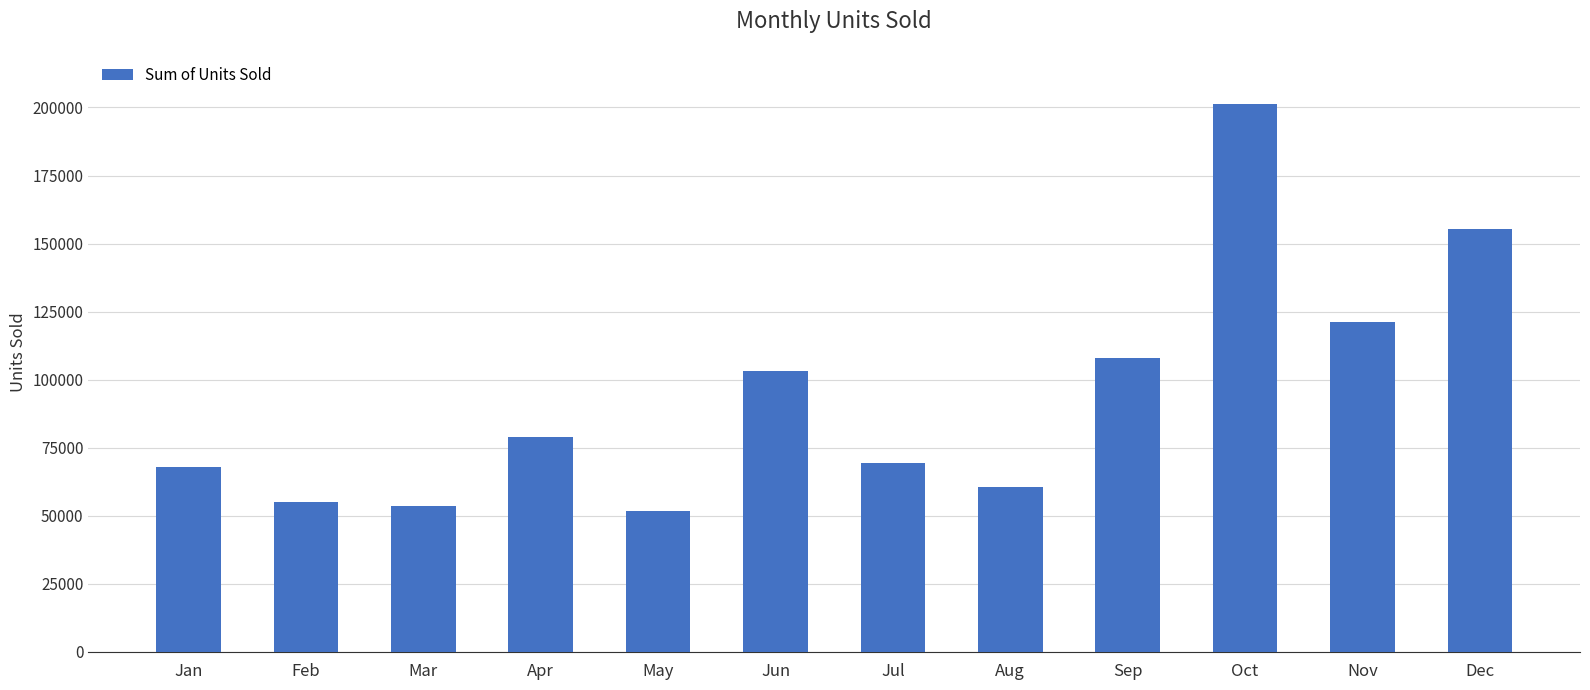

The chart shows a value of 56188 at Jun. True or false?

False